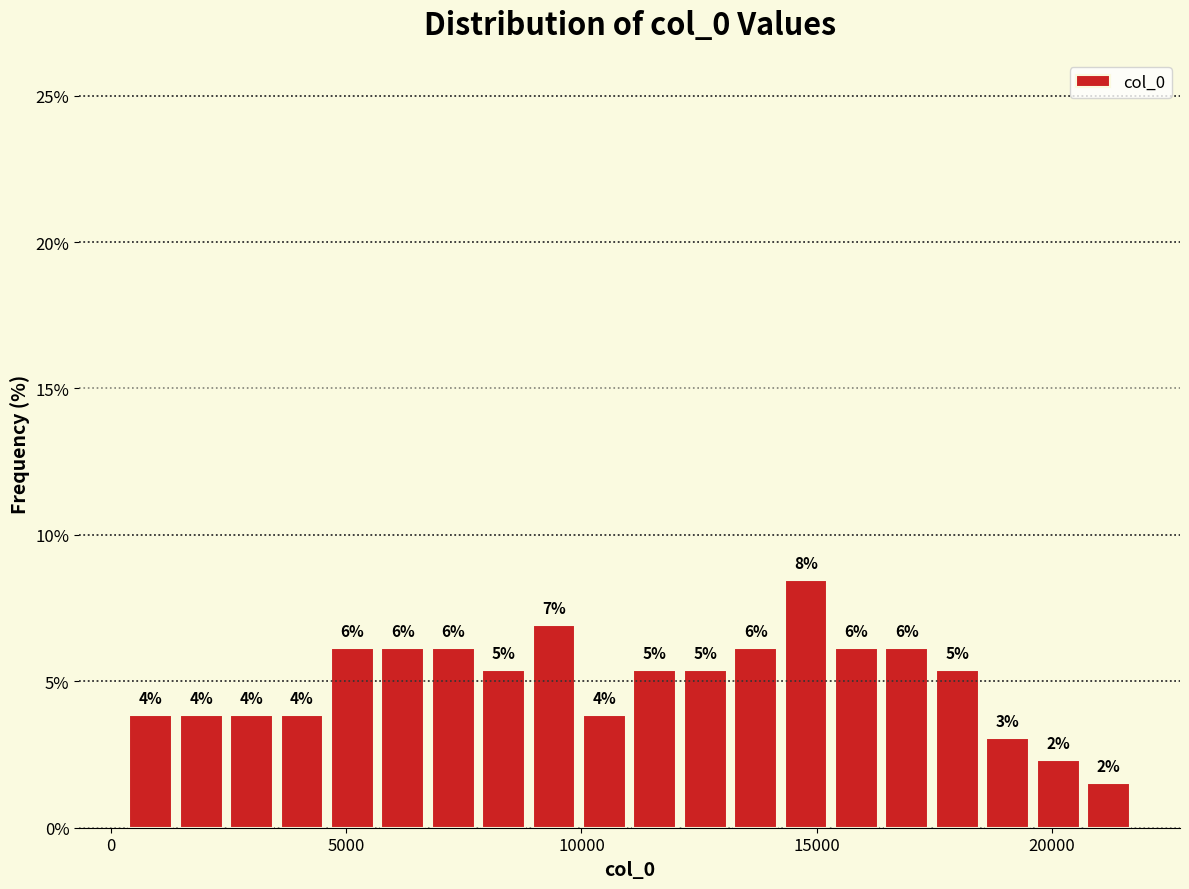

Read against the x-axis, roughly where is the centre of the tallest bar?

15000